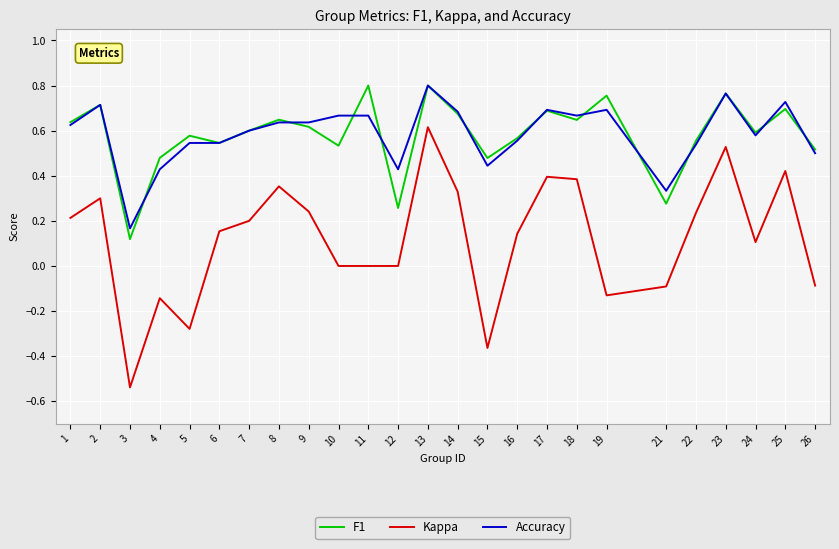

What is the sum of all Kappa values?

3.0